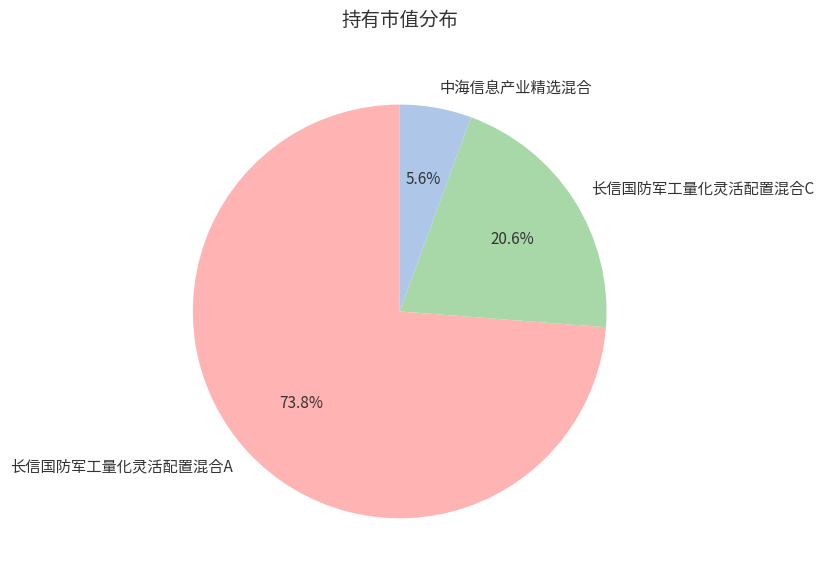

How many slices are in this pie chart?

3